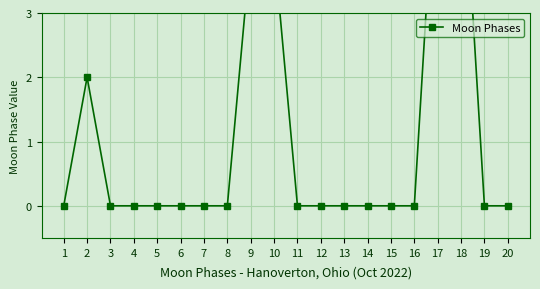

How many series are shown in this chart?

1